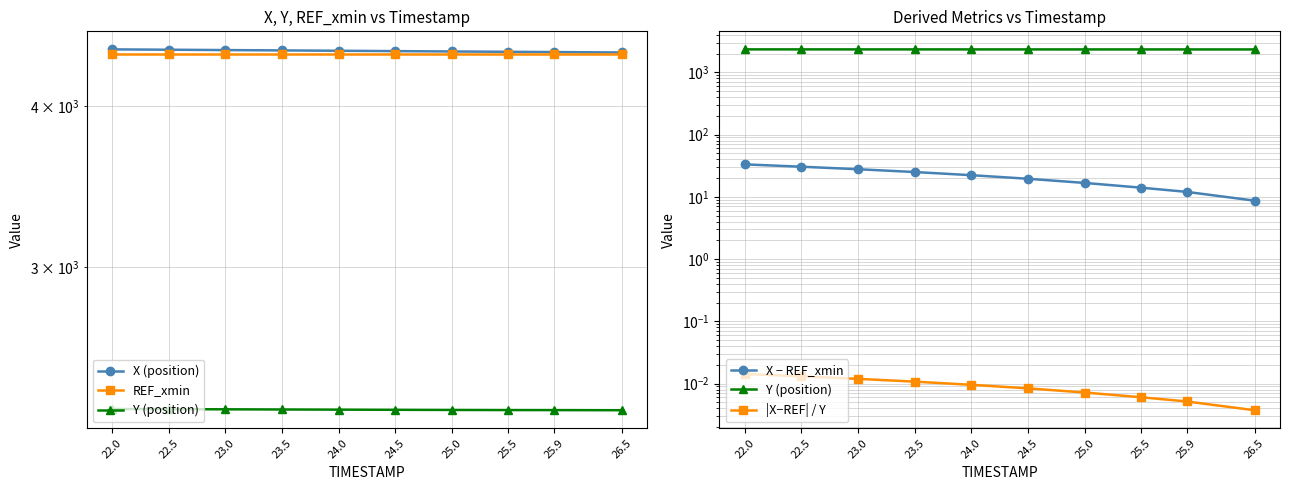

How many lines are shown in the chart?

5